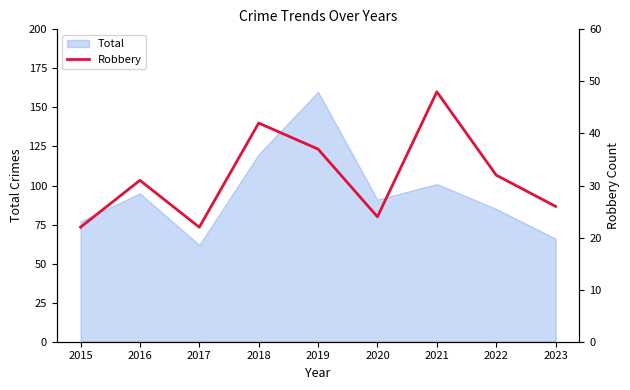

The value at 2016 is 31. True or false?

True